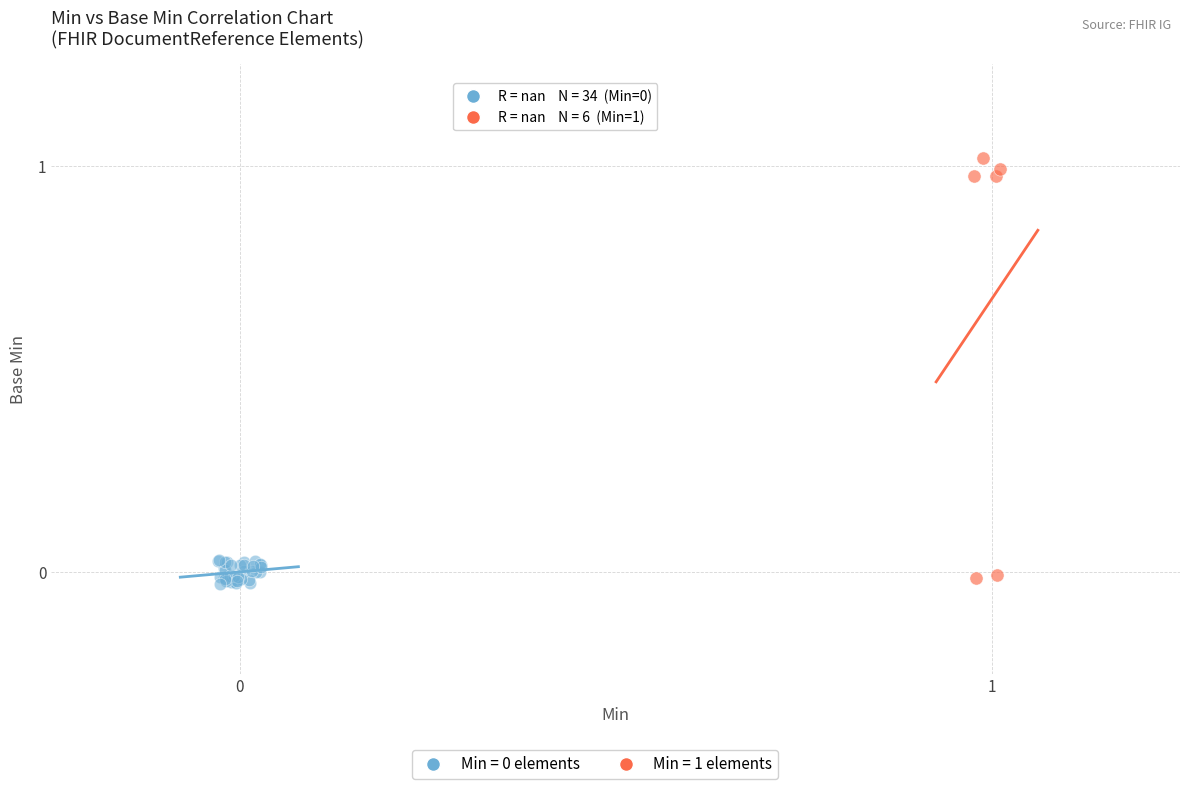

Which series reaches the maximum Y coordinate?

Min = 1 elements